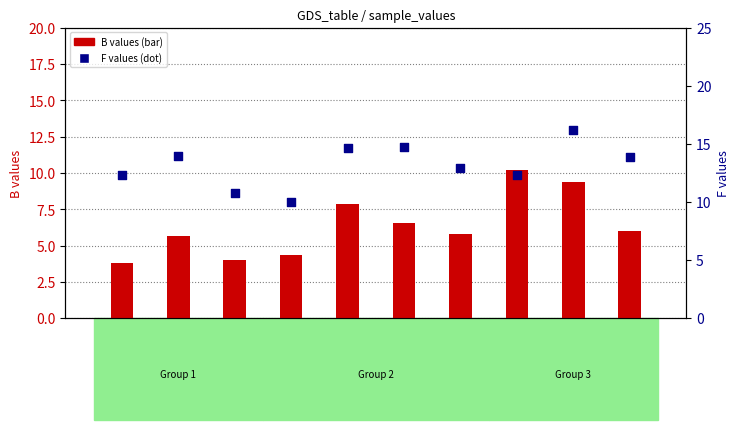

Which series has the largest Y range (max minus min)?

B values